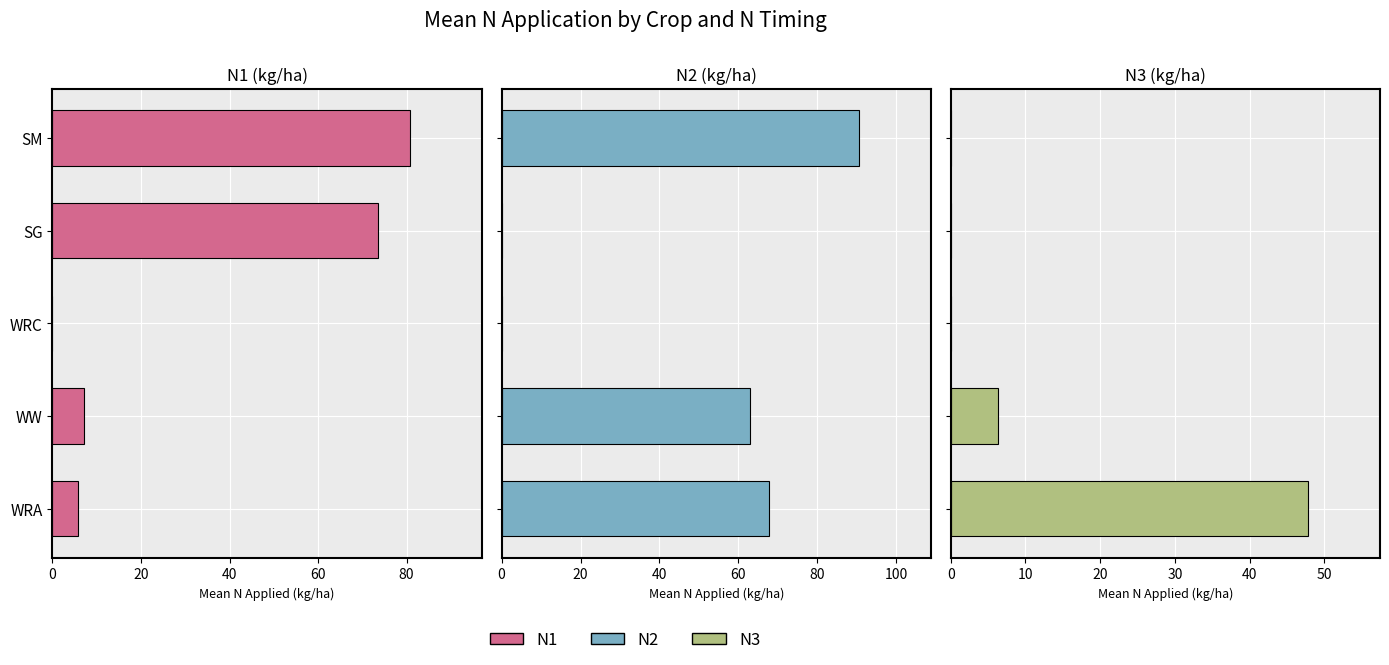

Rank the series by their maximum value, from highest to lowest.

N2, N1, N3